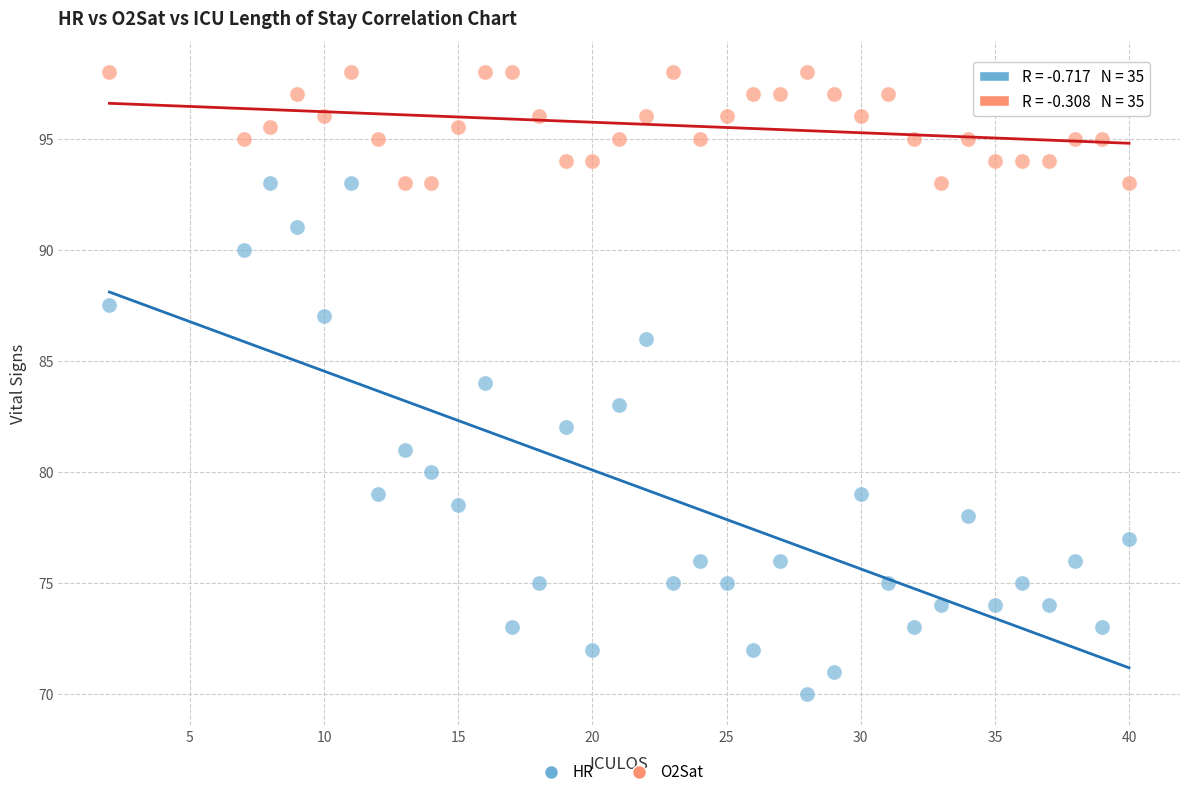

Across all data points, what is the range of X values (max minus min)?

38.0